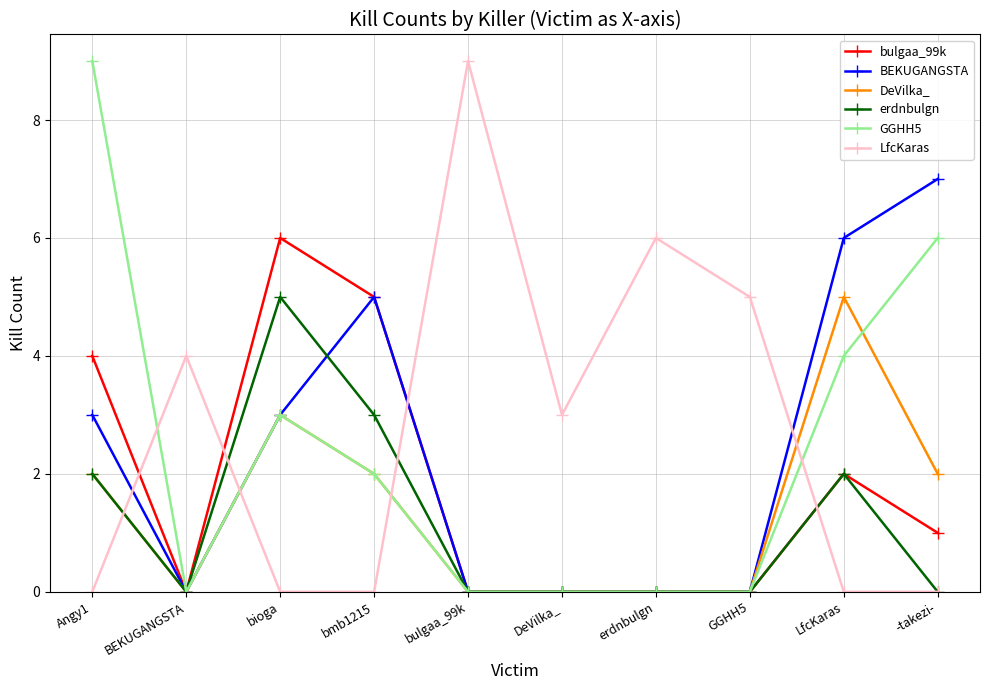

How many interior local peaks does the LfcKaras series have?

3